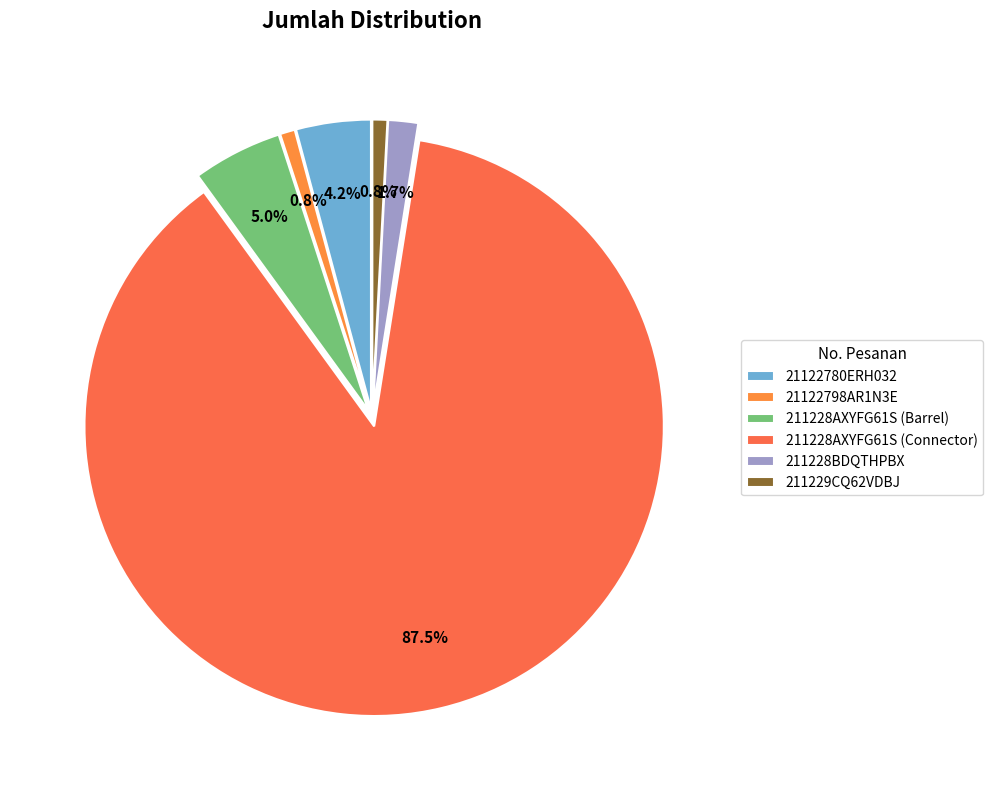

How much of the chart is everything except 211228AXYFG61S (Barrel)?

95.0%